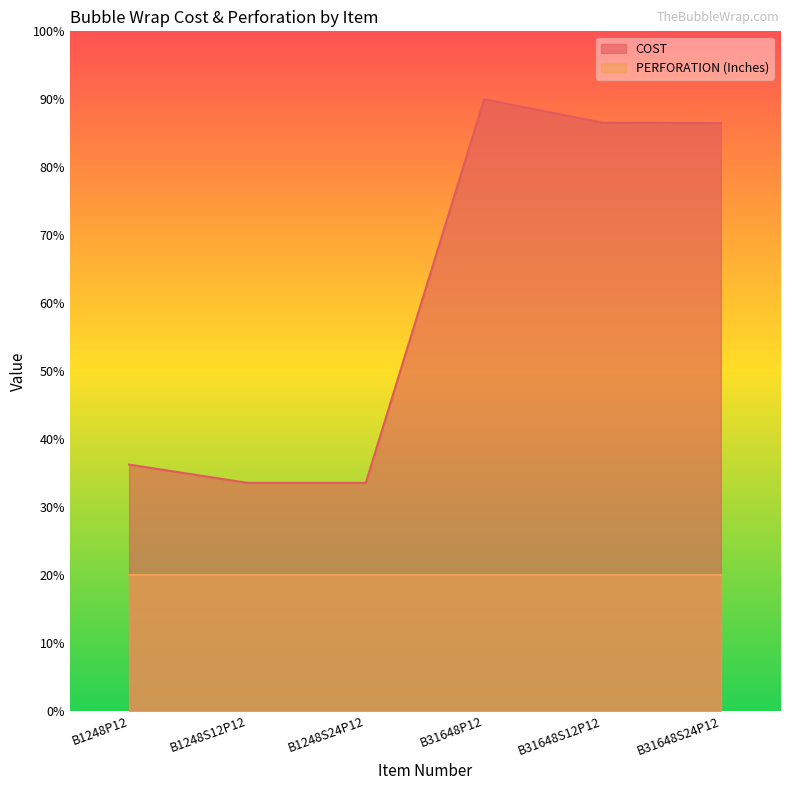

Rank the categories by value from lowest to highest.

B1248S12P12, B1248S24P12, B1248P12, B31648S24P12, B31648S12P12, B31648P12